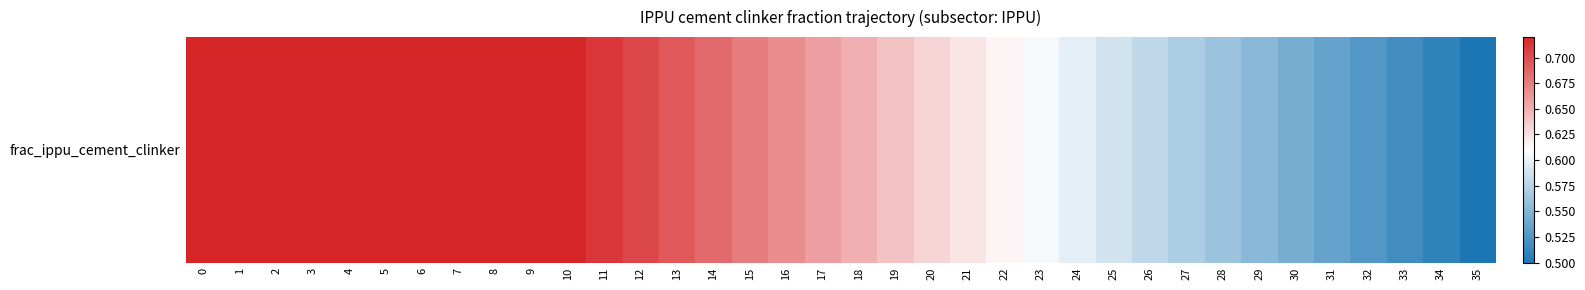

Reading right to left, list all the values displayed in this chart.

35=0.5	34=0.5	33=0.5	32=0.5	31=0.5	30=0.5	29=0.6	28=0.6	27=0.6	26=0.6	25=0.6	24=0.6	23=0.6	22=0.6	21=0.6	20=0.6	19=0.6	18=0.6	17=0.7	16=0.7	15=0.7	14=0.7	13=0.7	12=0.7	11=0.7	10=0.7	9=0.7	8=0.7	7=0.7	6=0.7	5=0.7	4=0.7	3=0.7	2=0.7	1=0.7	0=0.7